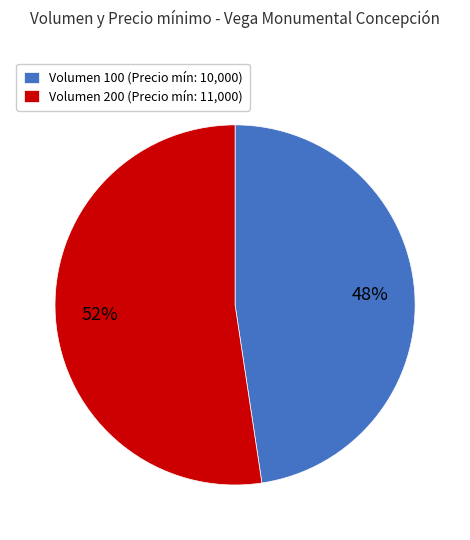

Which category has the smallest portion of the pie?

Volumen 100 (Precio mín: 10,000)